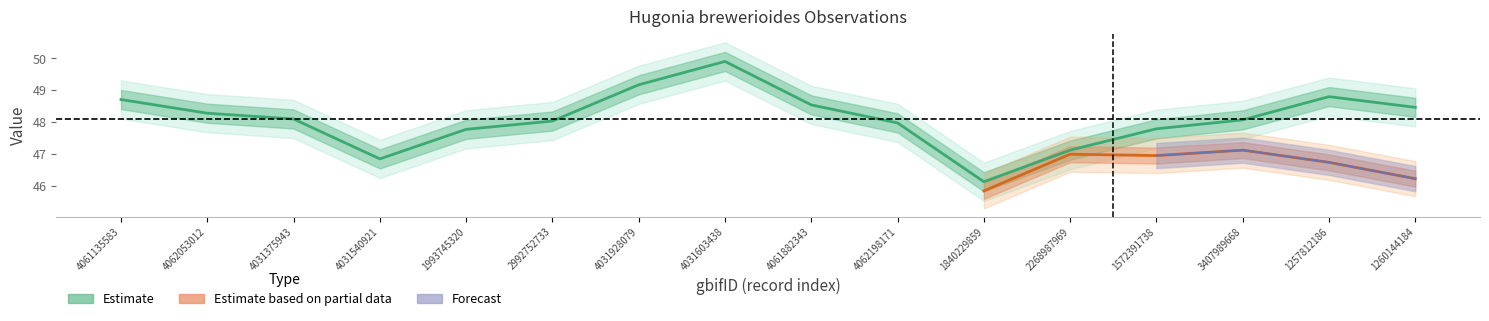

Where is the first local minimum?

4031540921